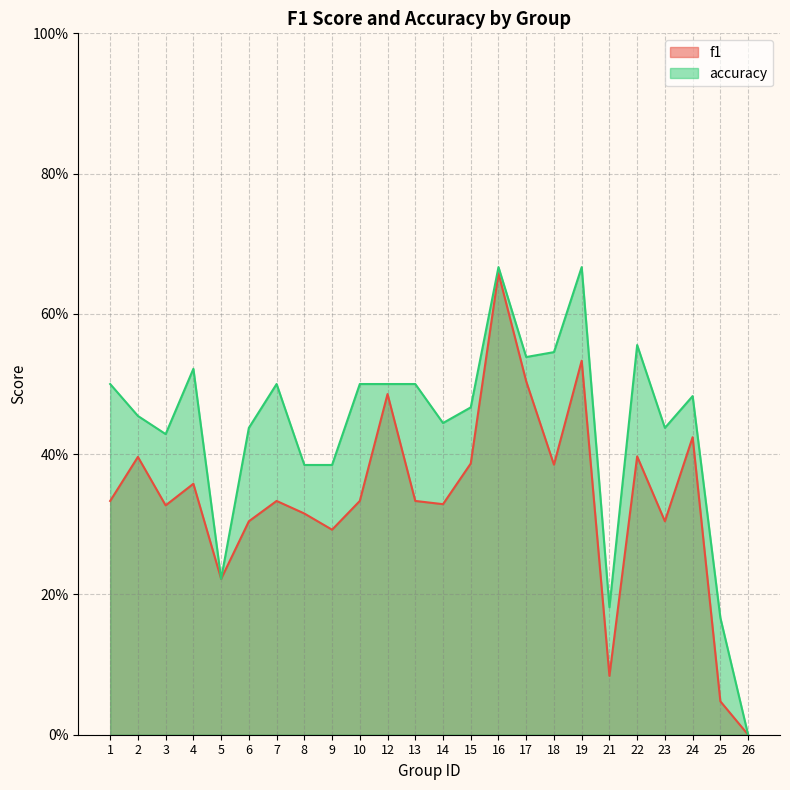

True or false: f1 and accuracy cross at least once.

False